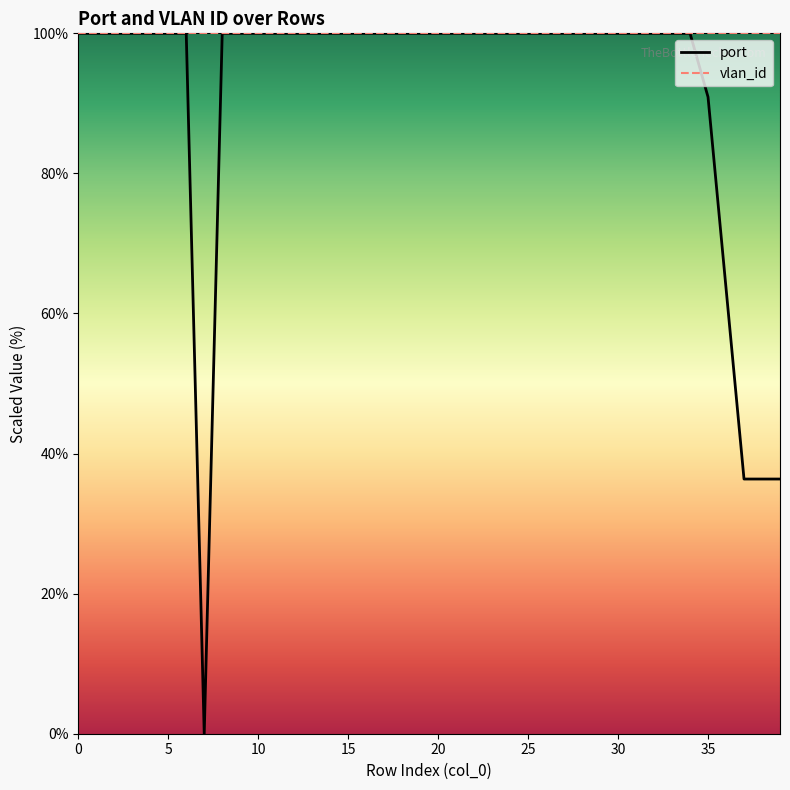

Does the chart have visible grid lines?

No